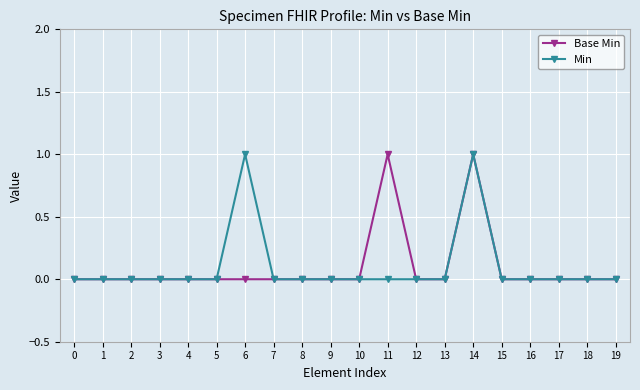

Is the value of Base Min at 17 greater than the value of Min at 6?

No